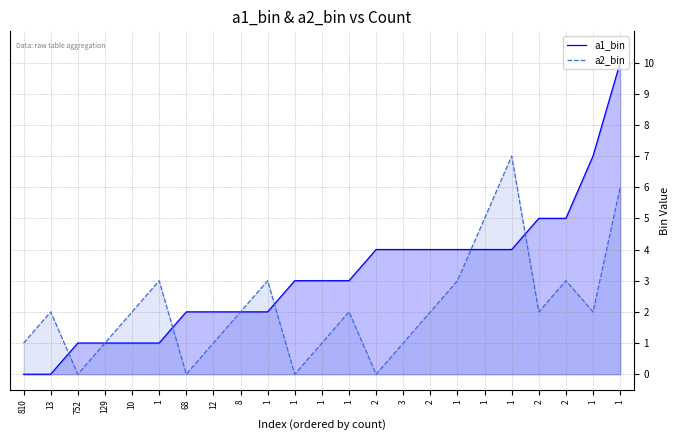

Between 1 and 1, which is larger?

1